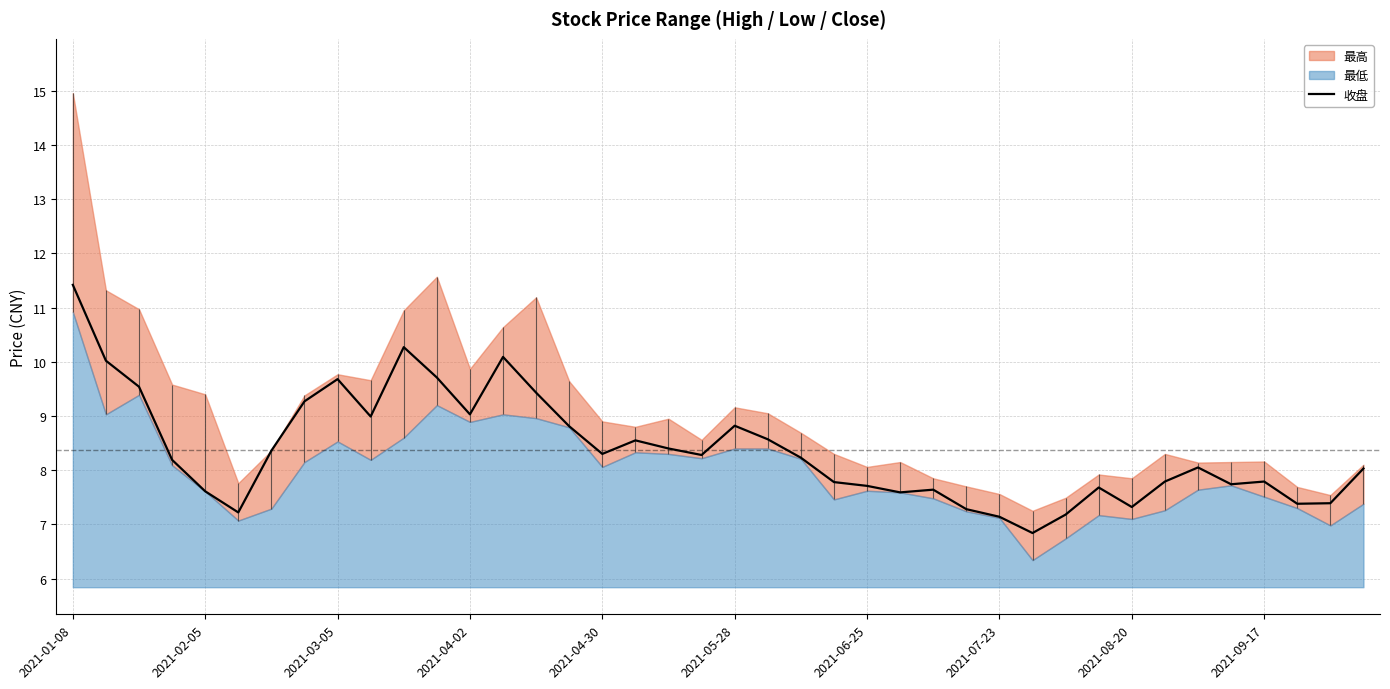

What is the maximum value for 收盘?

11.4